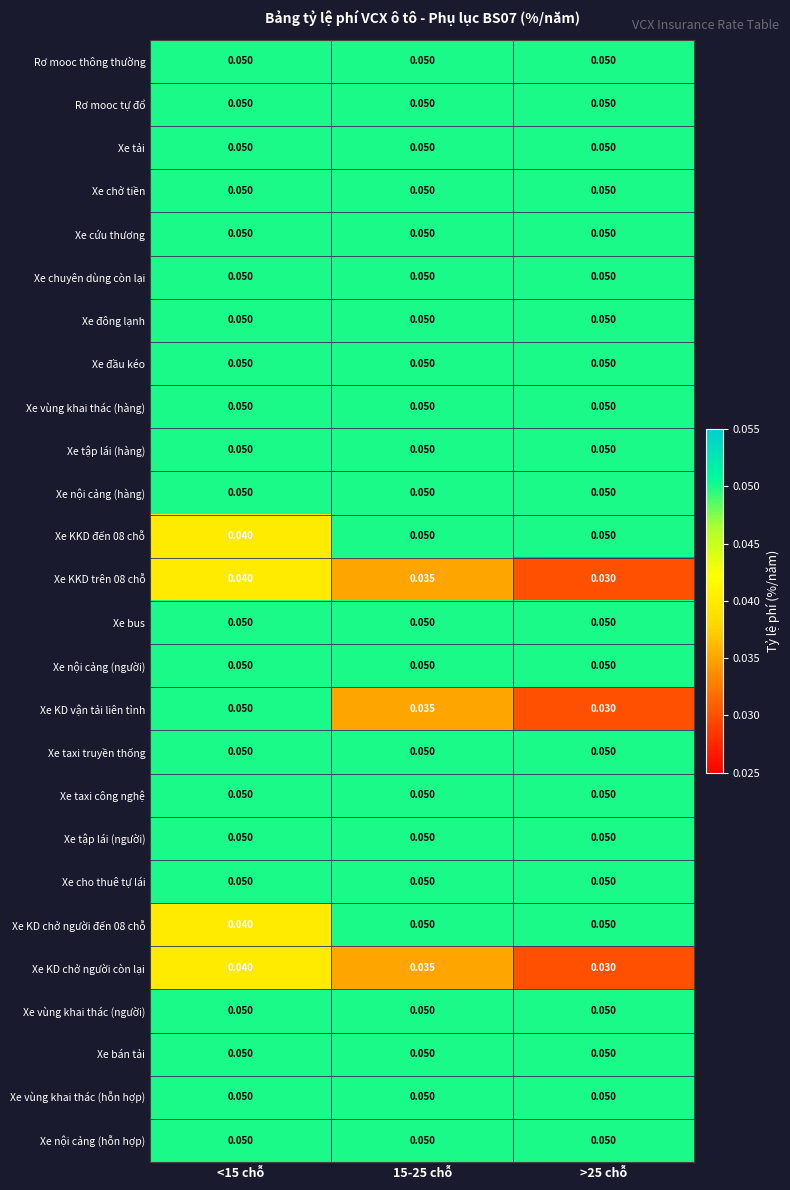

Which series changed the most between <15 chỗ and 15-25 chỗ?

Xe KD vận tải liên tỉnh